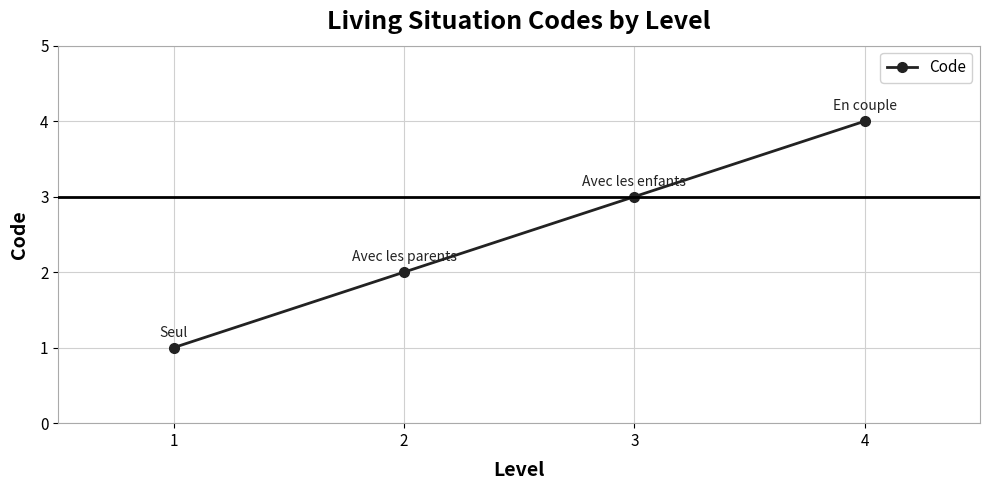

What is the difference between the second highest and second lowest values?

1